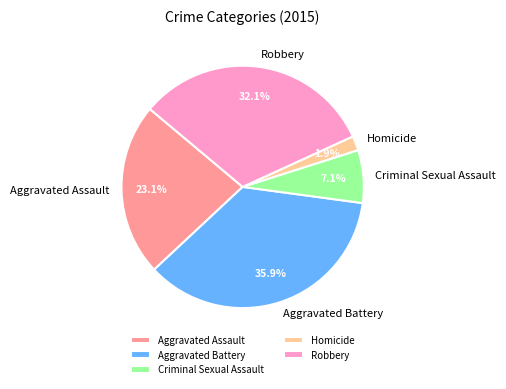

To the nearest percent, what is the average slice percentage?

20%